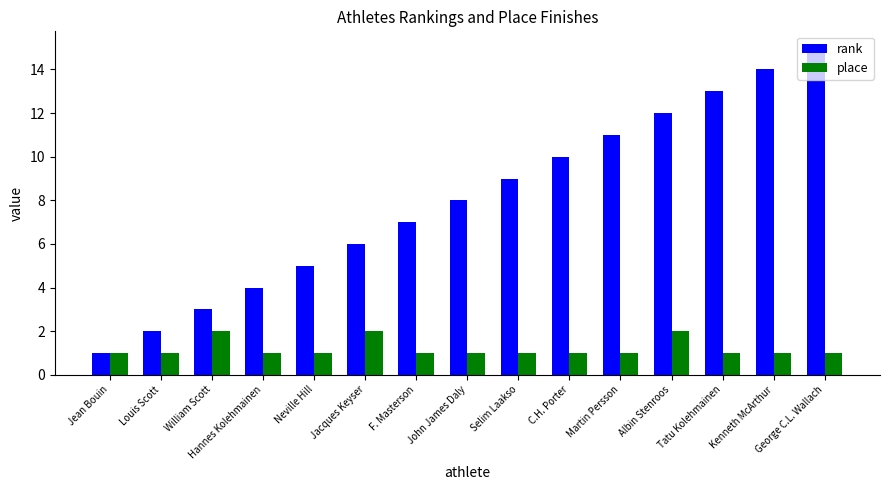

What is the label of the 12th bar from the left?

Albin Stenroos